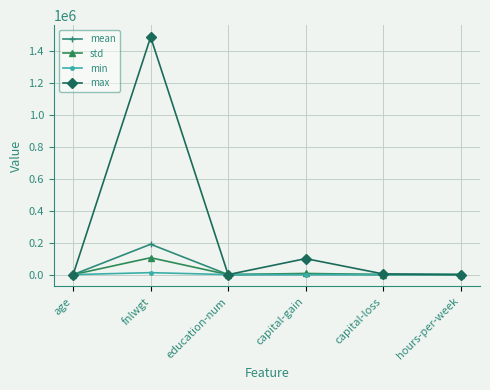

Is this an area chart (filled region under the line)?

No